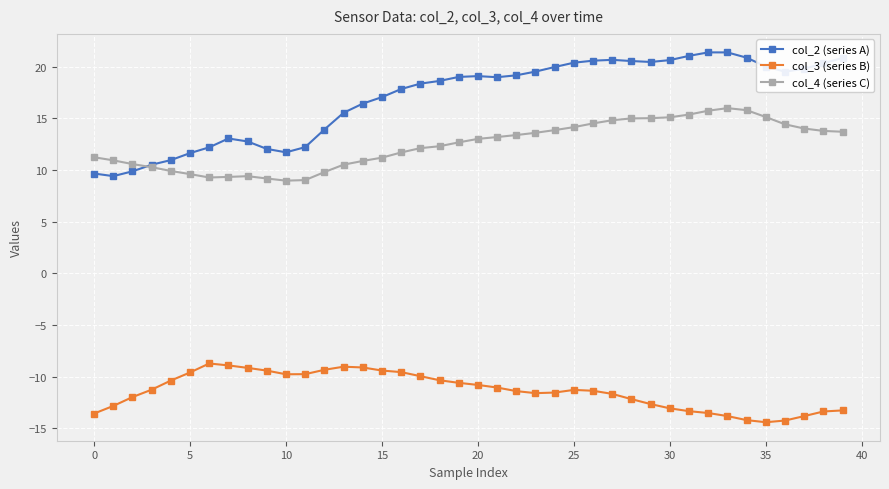

What is the maximum value for col_2 (series A)?

21.4